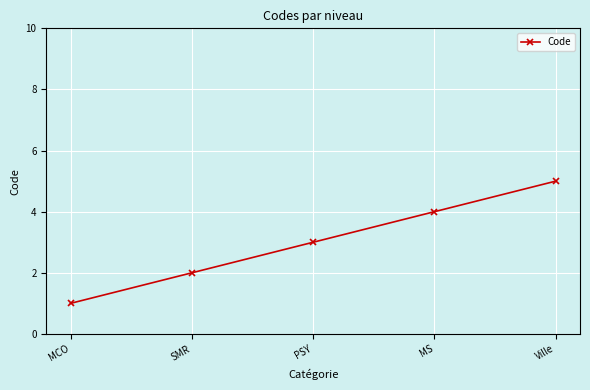

Is it true that the value at MS is 4?

True